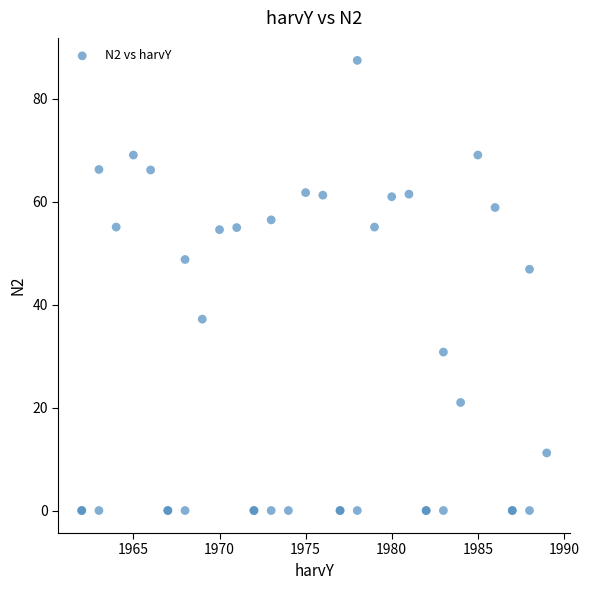

What Y value in the scatter plot is closest to 43?

46.9